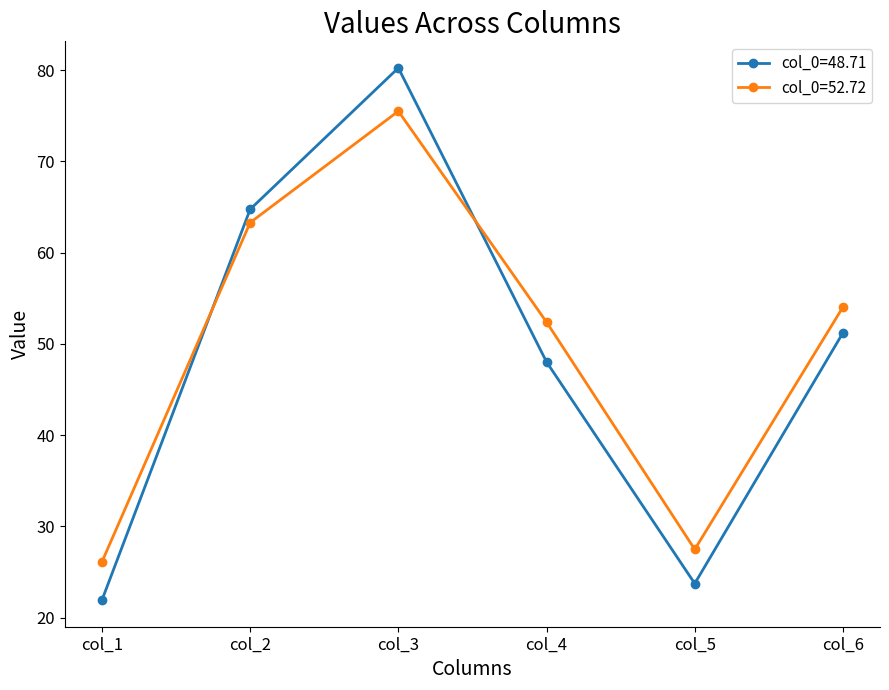

Does the chart display data point markers on the line(s)?

Yes